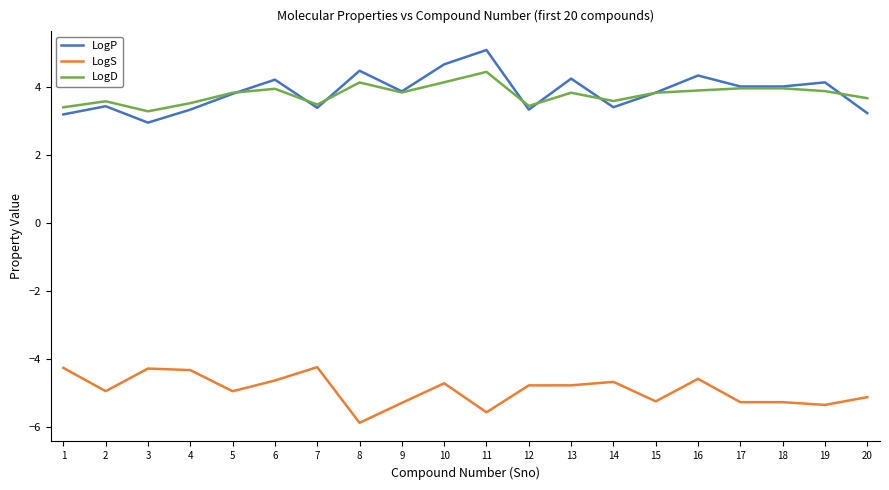

Is it true that LogD equals 5.9 at 4?

False